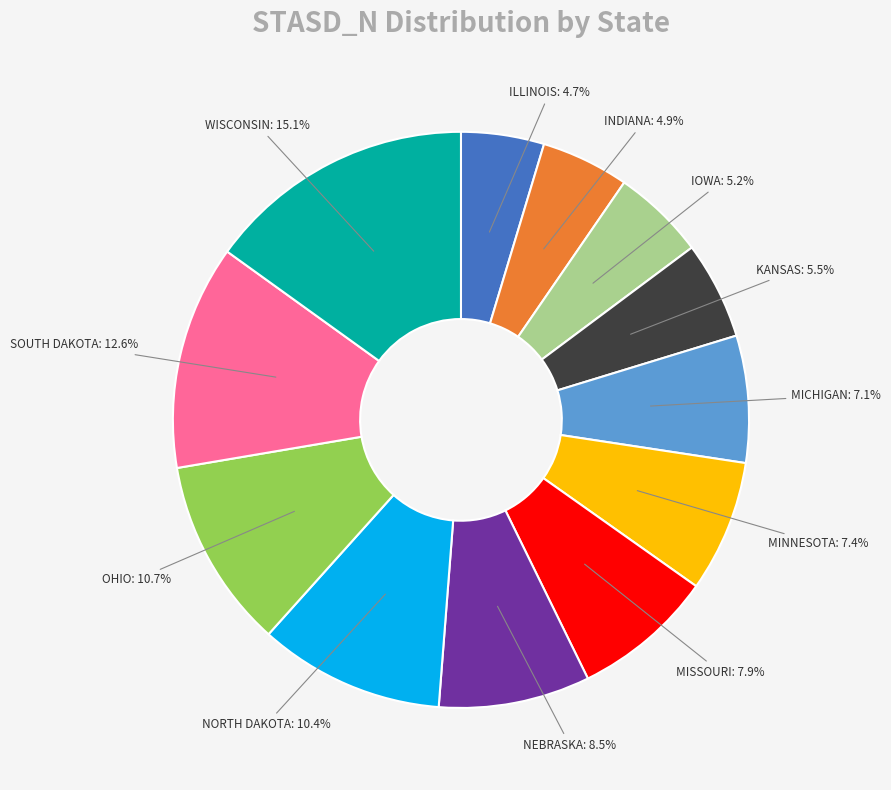

To the nearest percent, what is the difference between the largest and smallest slice percentages?

10%